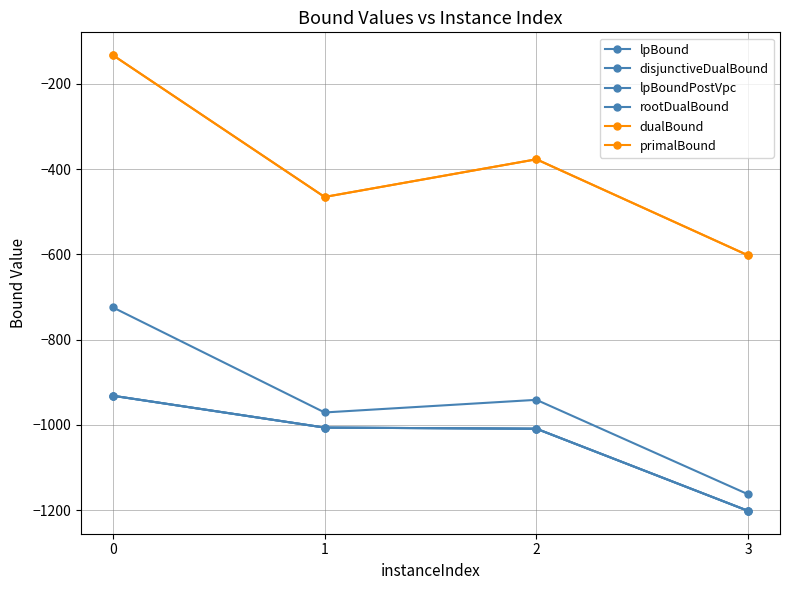

True or false: rootDualBound and lpBound cross at least once.

False